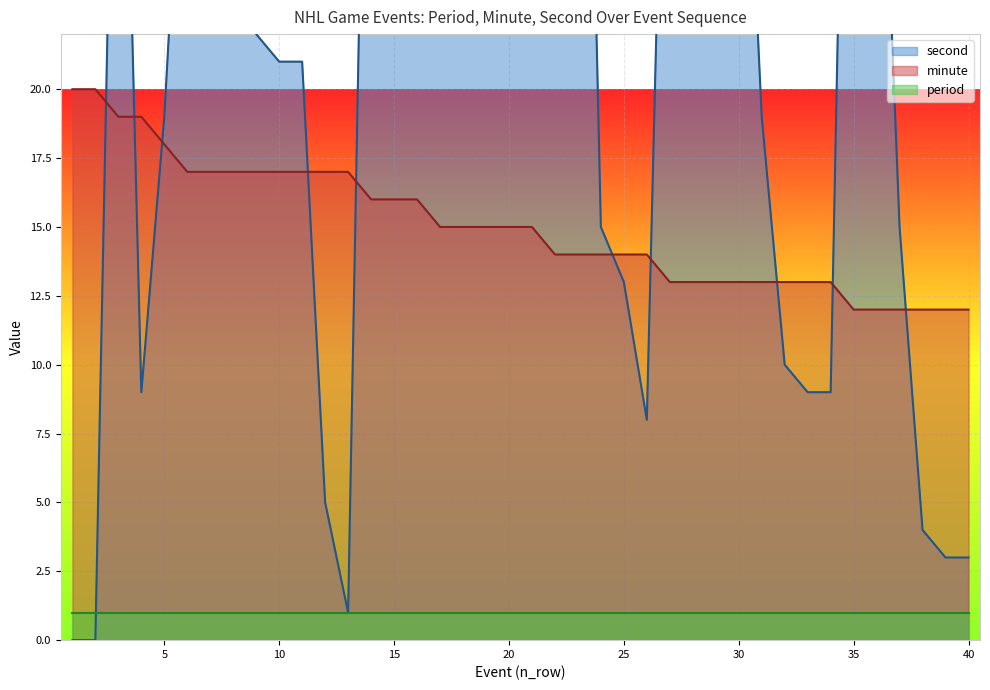

Where do minute and second first cross each other?

2 and 3